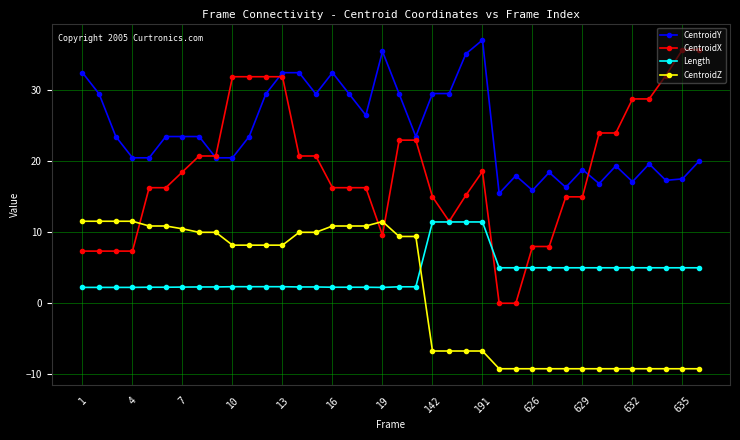

Is this an area chart (filled region under the line)?

No